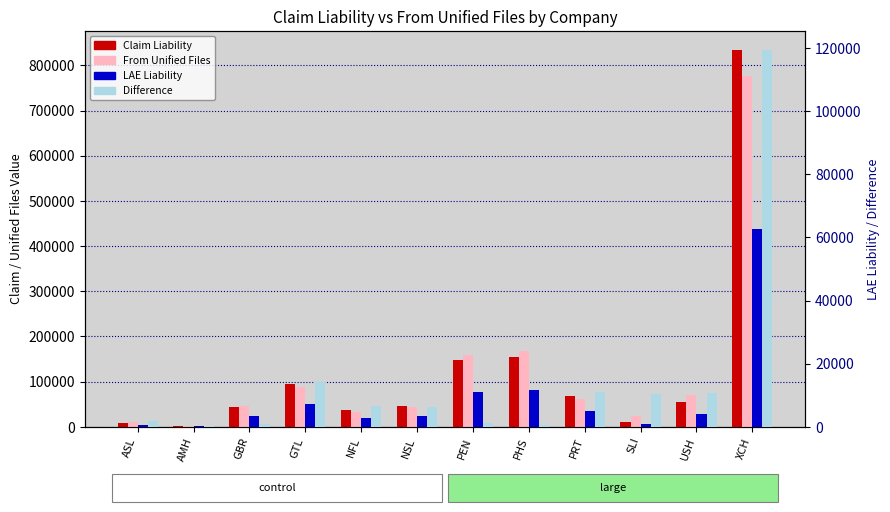

The value of From Unified Files at NFL is 32709.2. True or false?

True